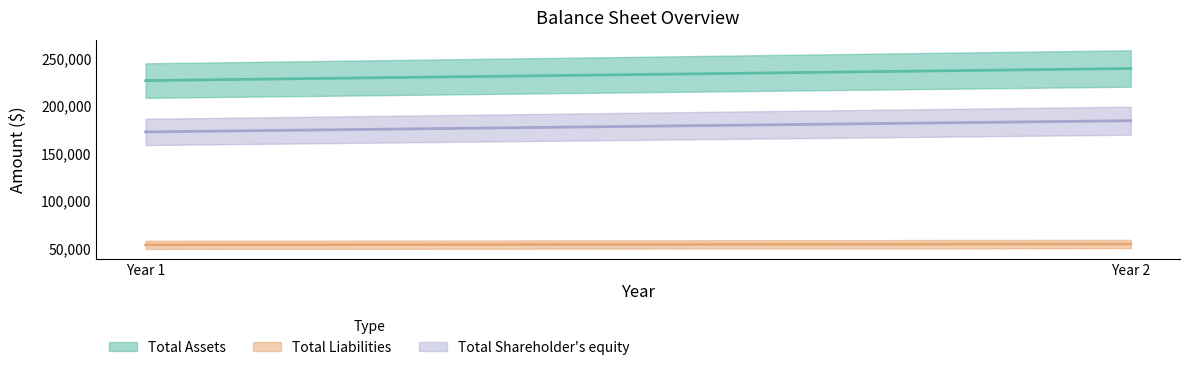

Count the number of categories in the chart.

2